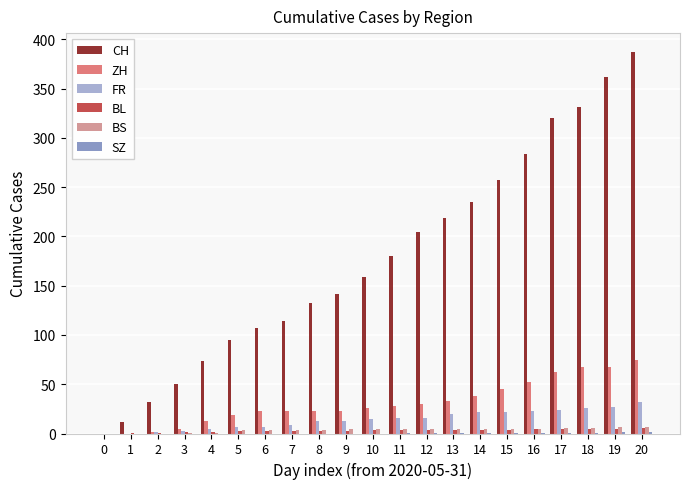

True or false: ZH has a value of 23 at 9.

True